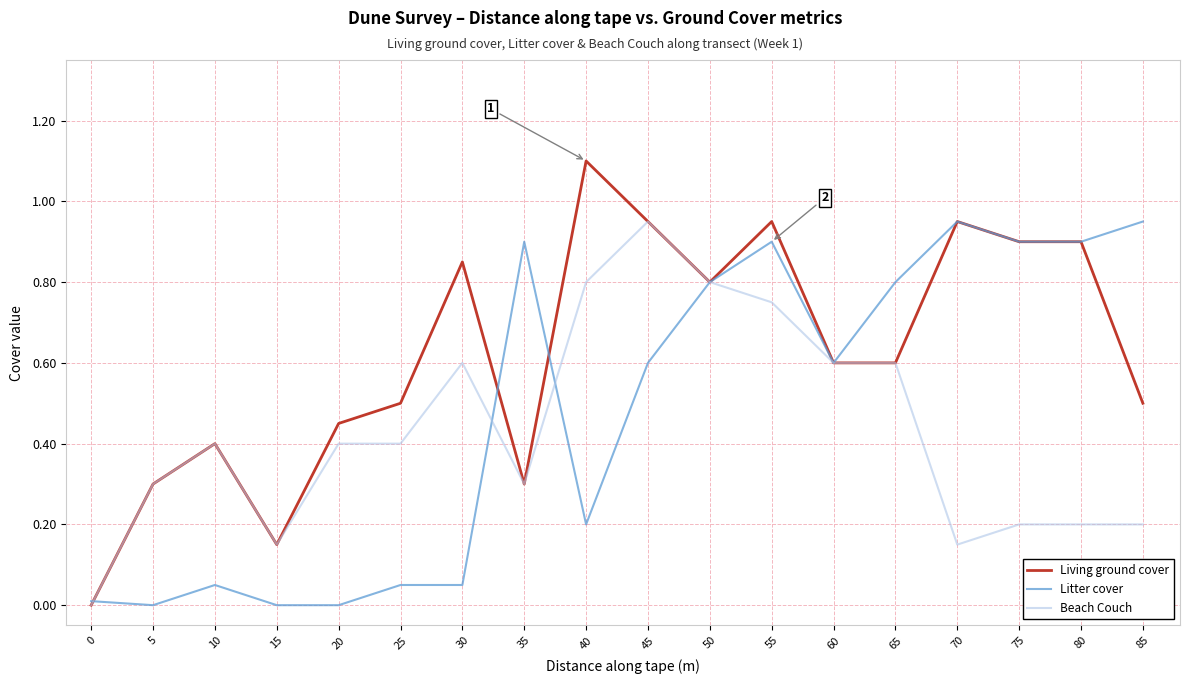

How many values in Beach Couch are above zero?

17